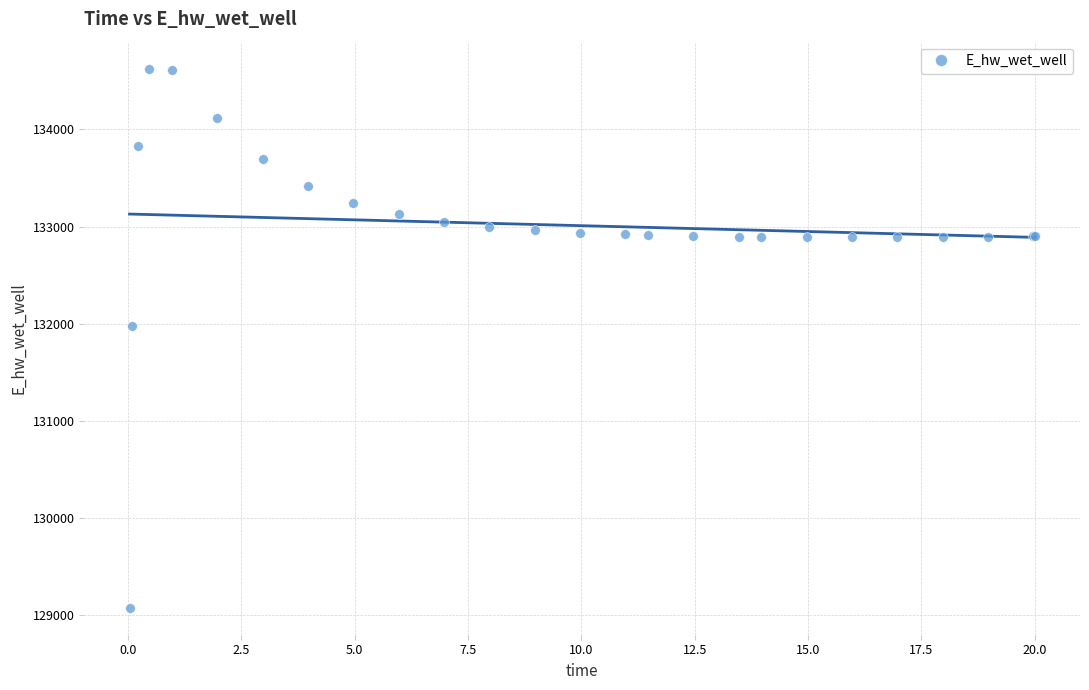

What Y value in the scatter plot is closest to 131848?

131969.7